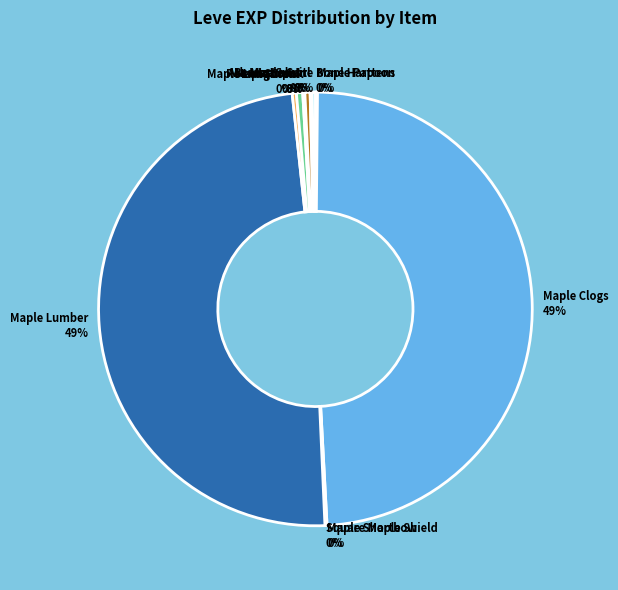

Is it true that Bronze Spear 0% is 6% of the pie?

False